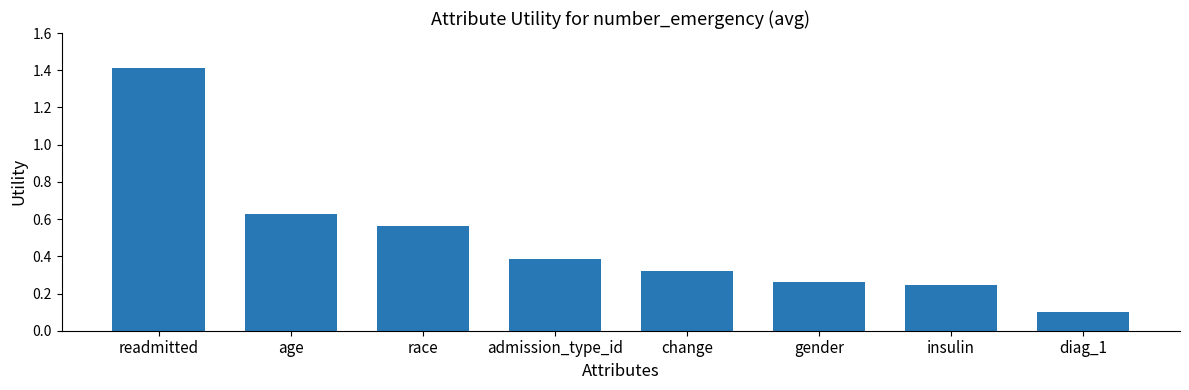

List the labels in order of value, smallest first.

diag_1, insulin, gender, change, admission_type_id, race, age, readmitted